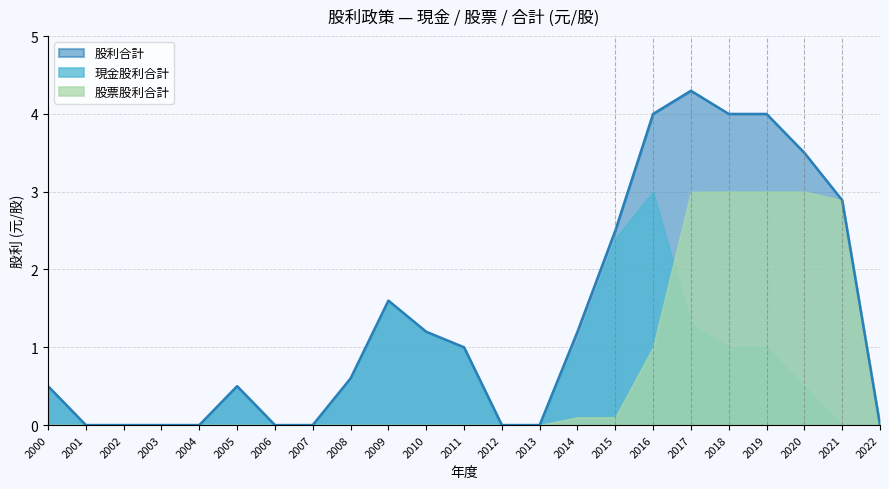

What are all the series names shown in the legend?

股利合計, 現金股利合計, 股票股利合計